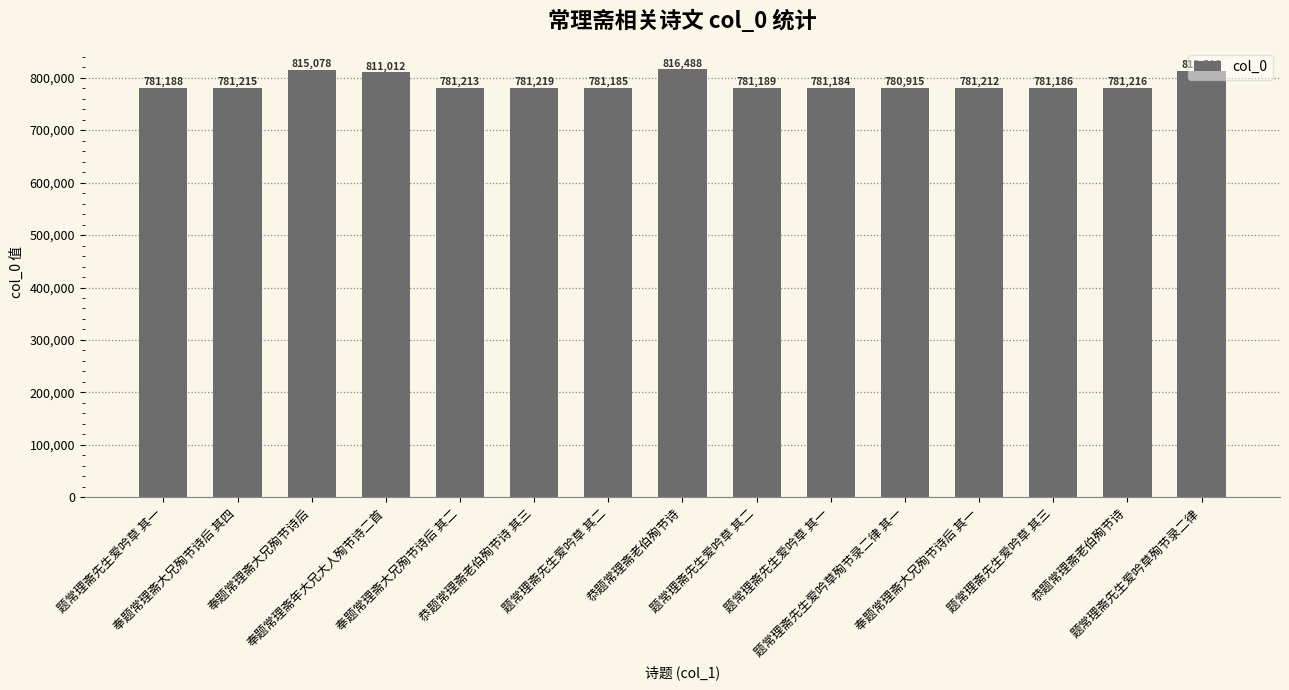

Is it true that the value at 恭题常理斋老伯殉节诗 is 816488?

True